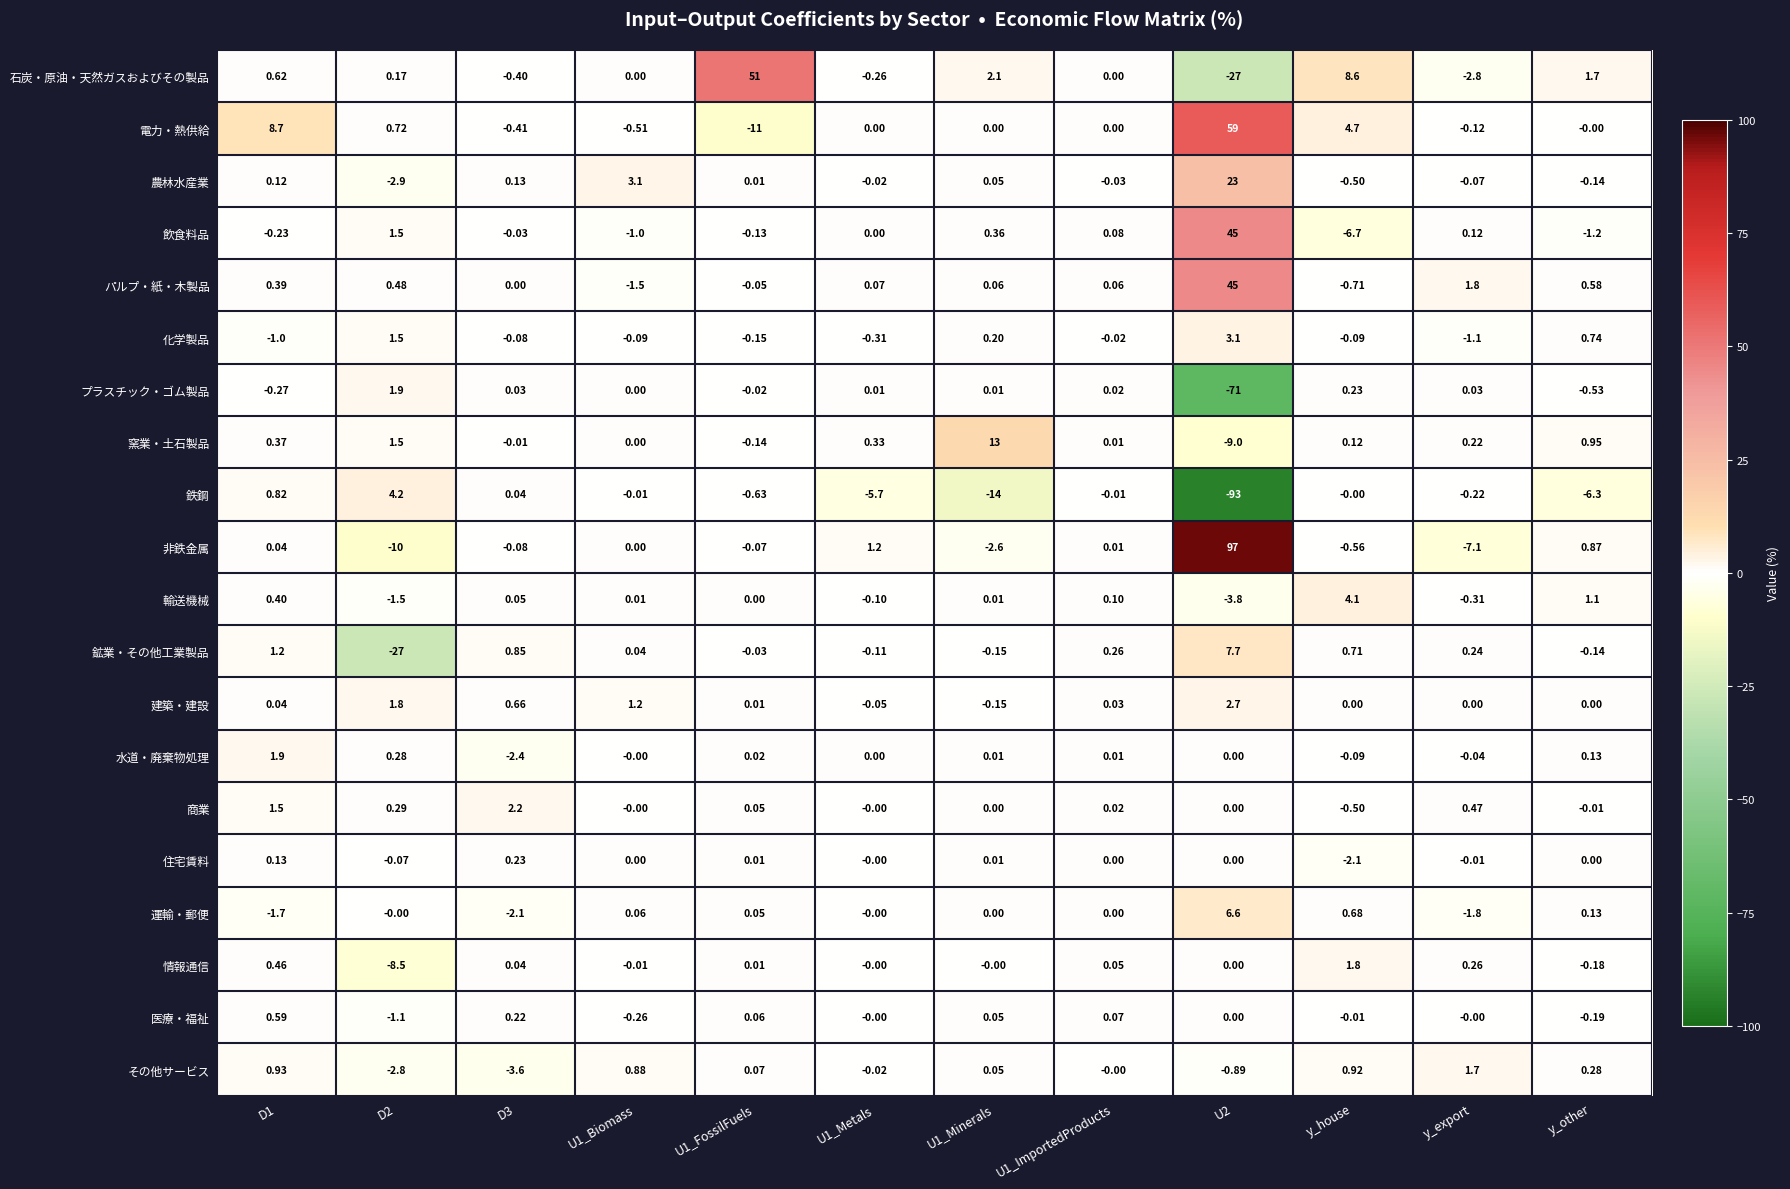

Is the value of 水道・廃棄物処理 at D2 greater than the value of プラスチック・ゴム製品 at y_export?

Yes